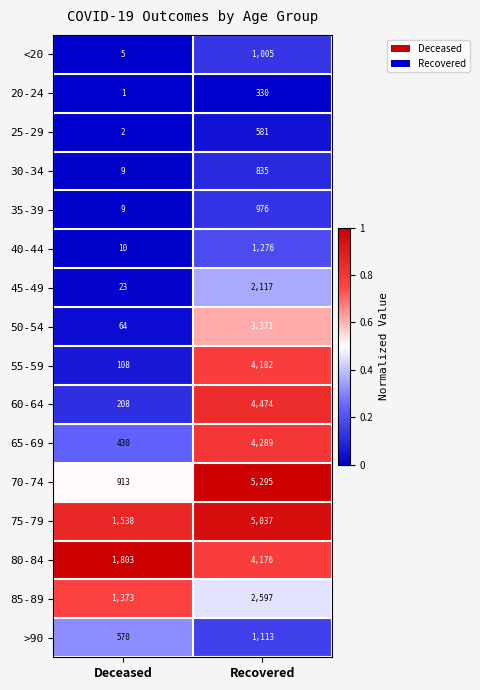

Which series changed the most between Deceased and Recovered?

70-74